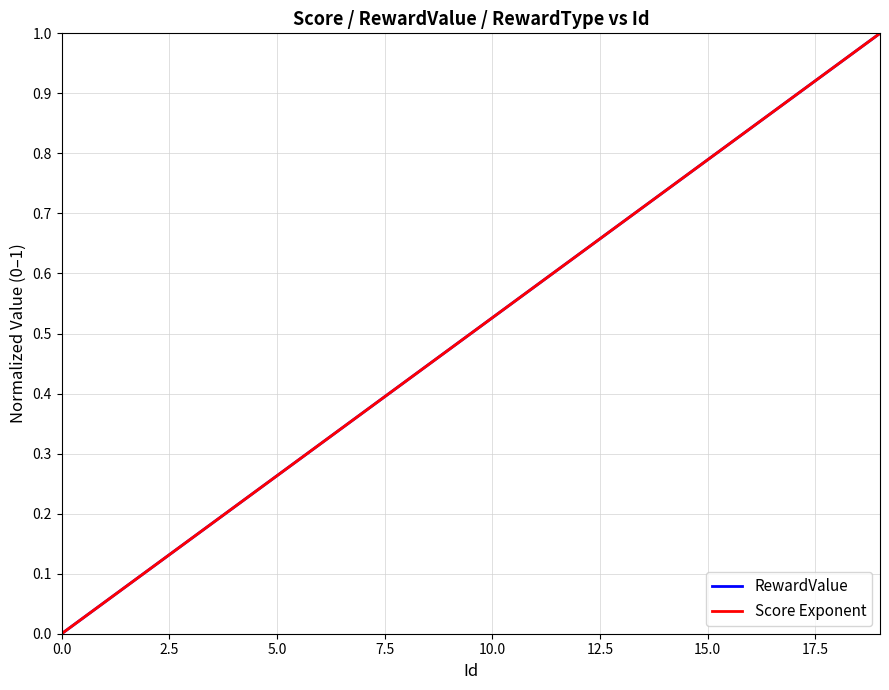

Is this an area chart (filled region under the line)?

No